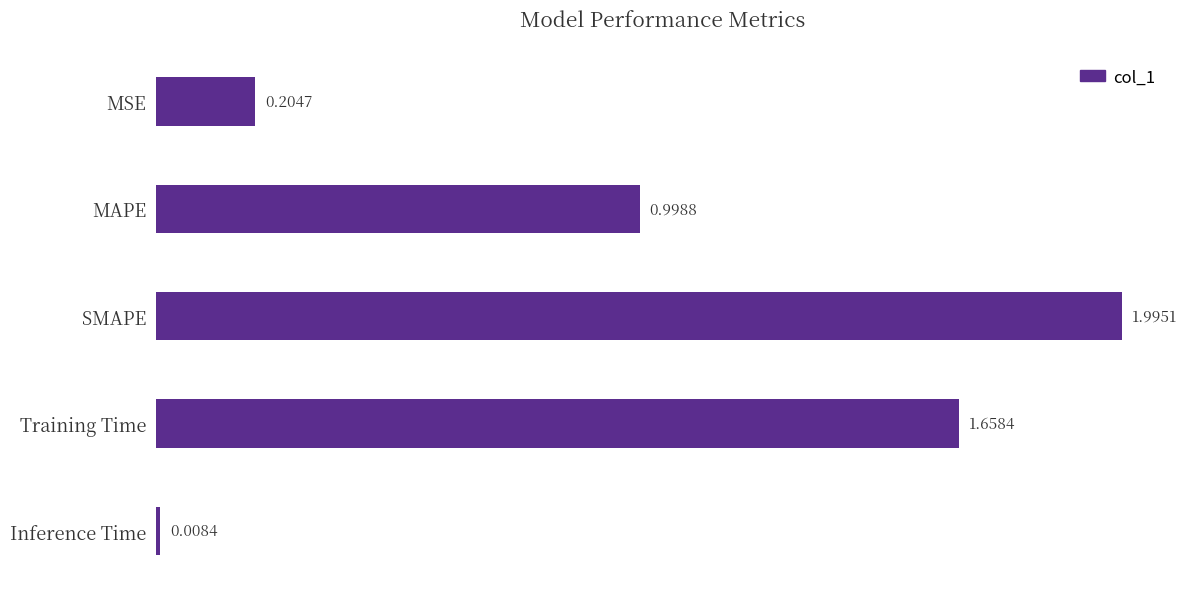

Where is the data nearest to the value 1?

MAPE